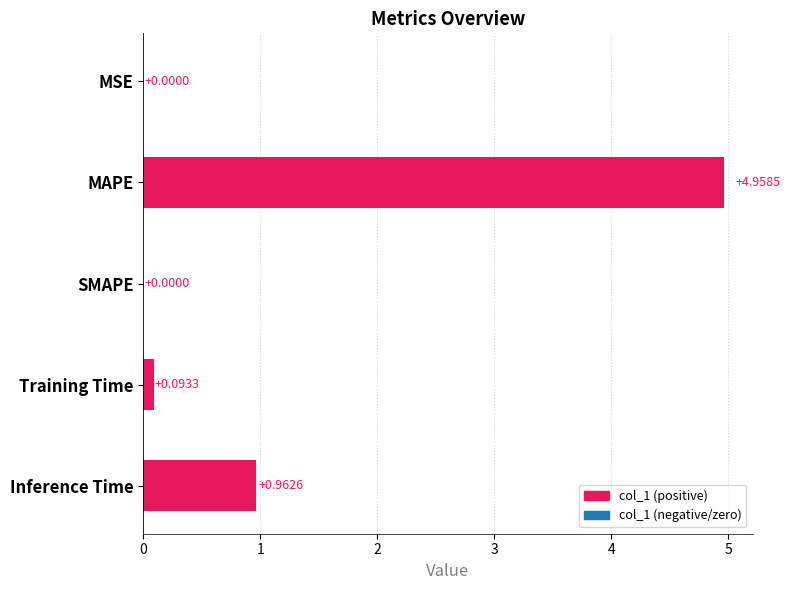

What is the change in value from MSE to MAPE?

+5.0